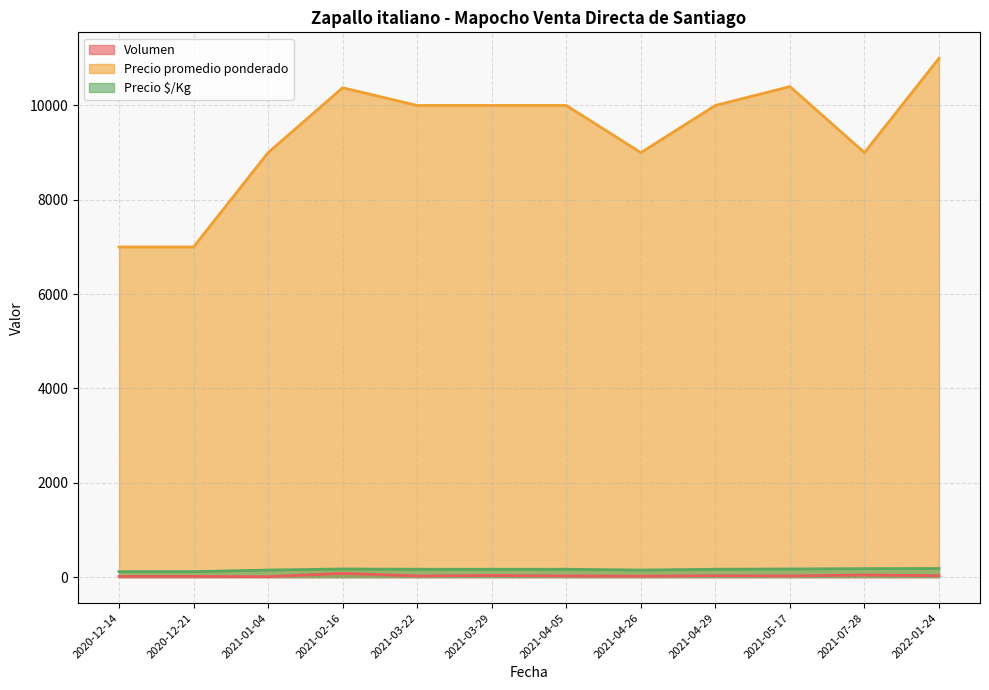

The Volumen series shows 35 at 2021-03-22. True or false?

False